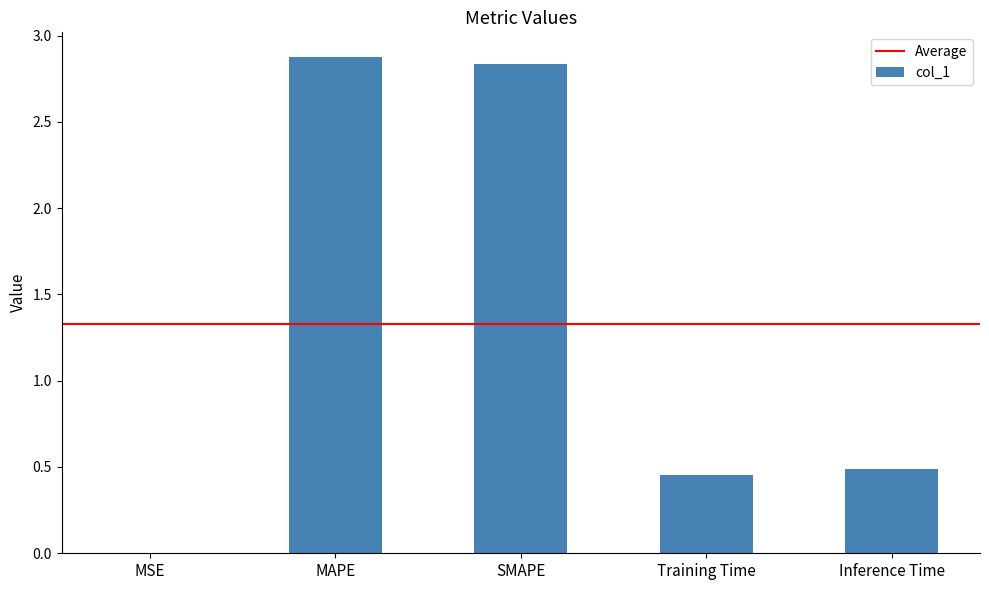

Count the number of categories in the chart.

5